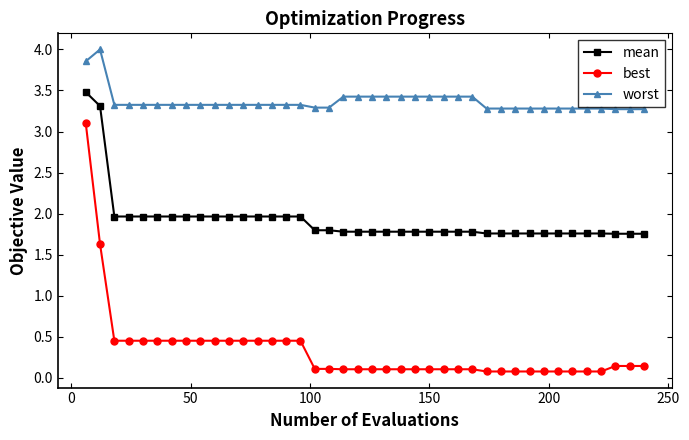

List the series in order of their peak value, highest first.

worst, mean, best